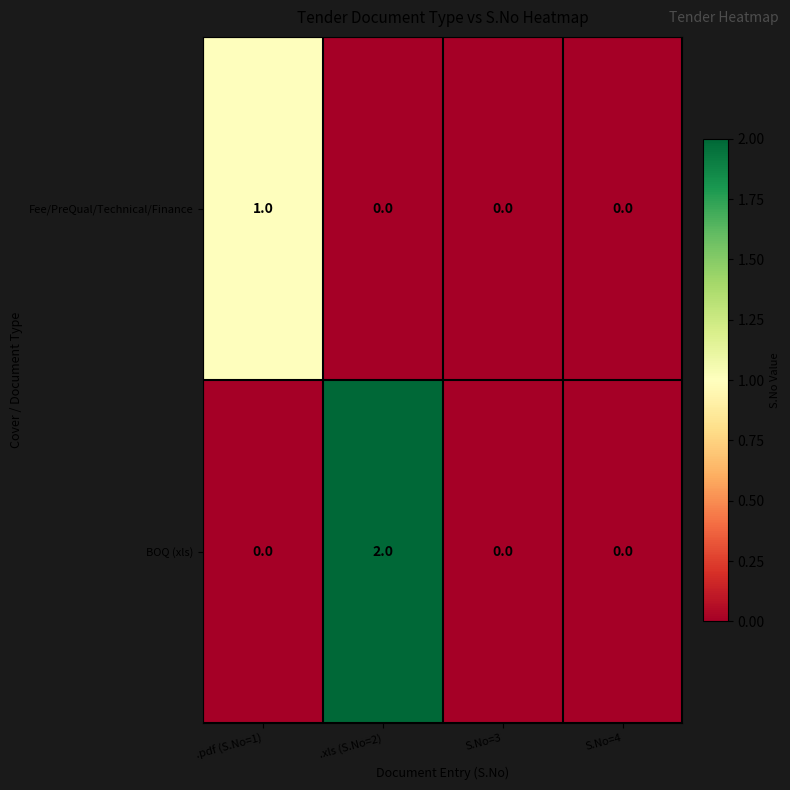

What is the greatest value displayed?

2